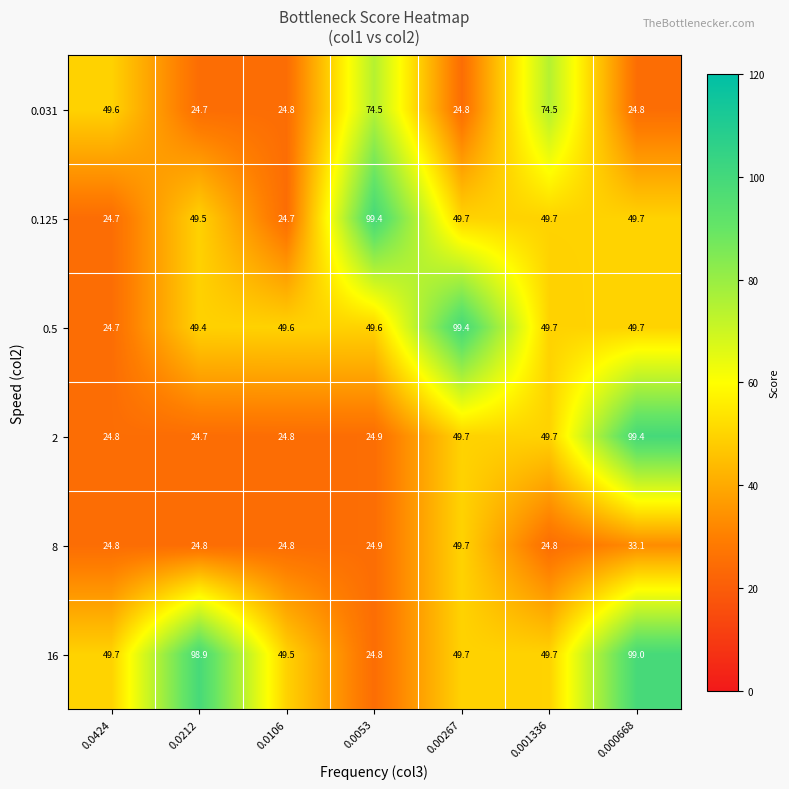

What is the smallest value displayed?

24.7